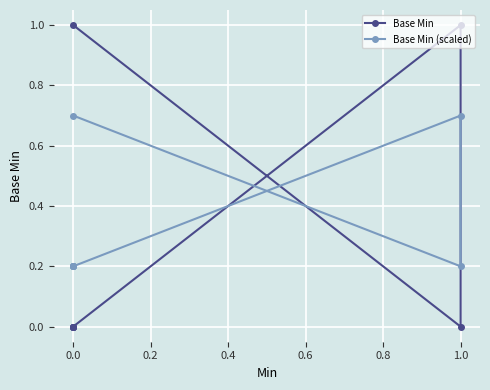

Is it true that Base Min (scaled) equals 0.3 at 0.0?

False